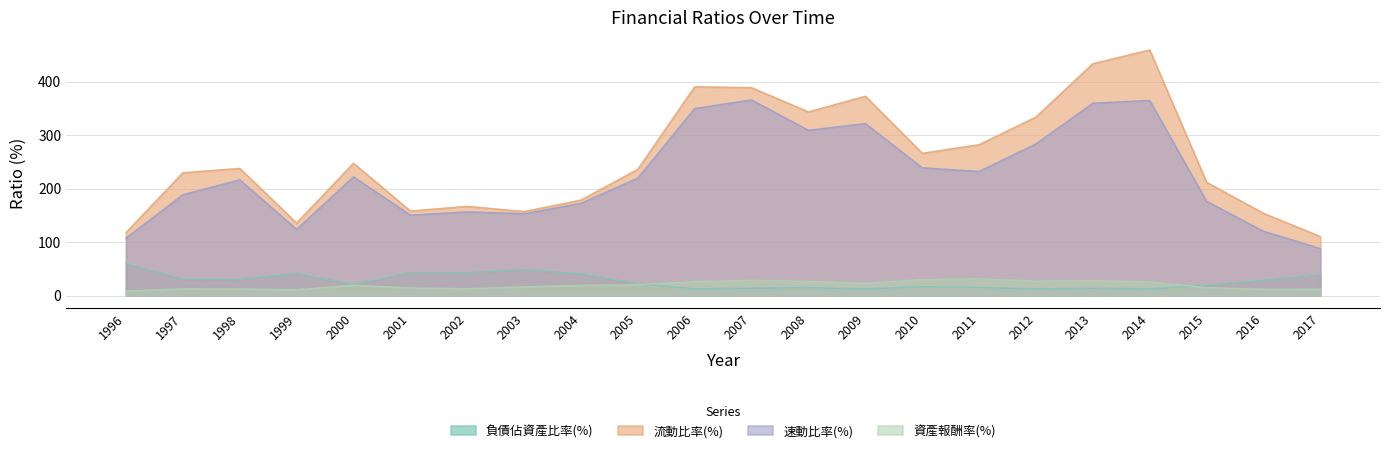

Which category has the highest value across all series?

2014